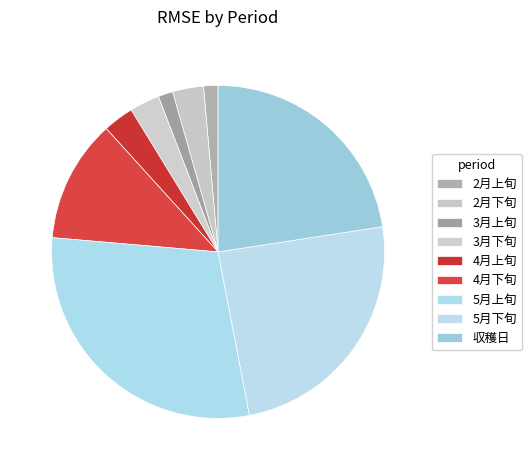

Is it true that 収穫日 is 32% of the pie?

False